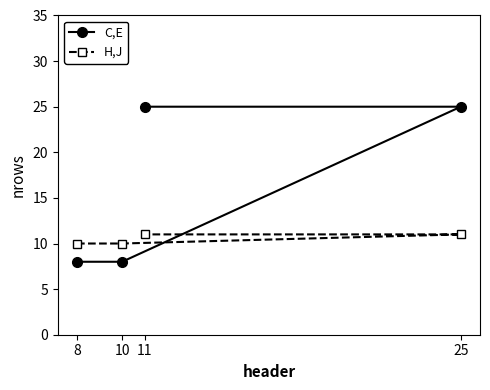

At which label does C,E reach its peak?

25